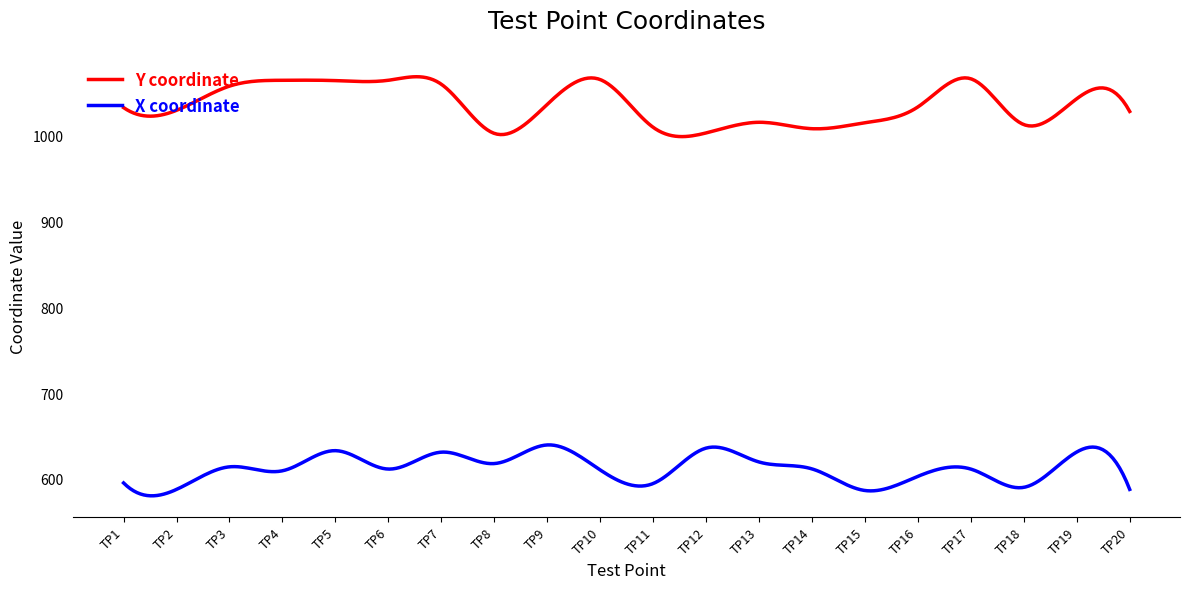

List the series in order of their overall mean, lowest first.

X coordinate, Y coordinate